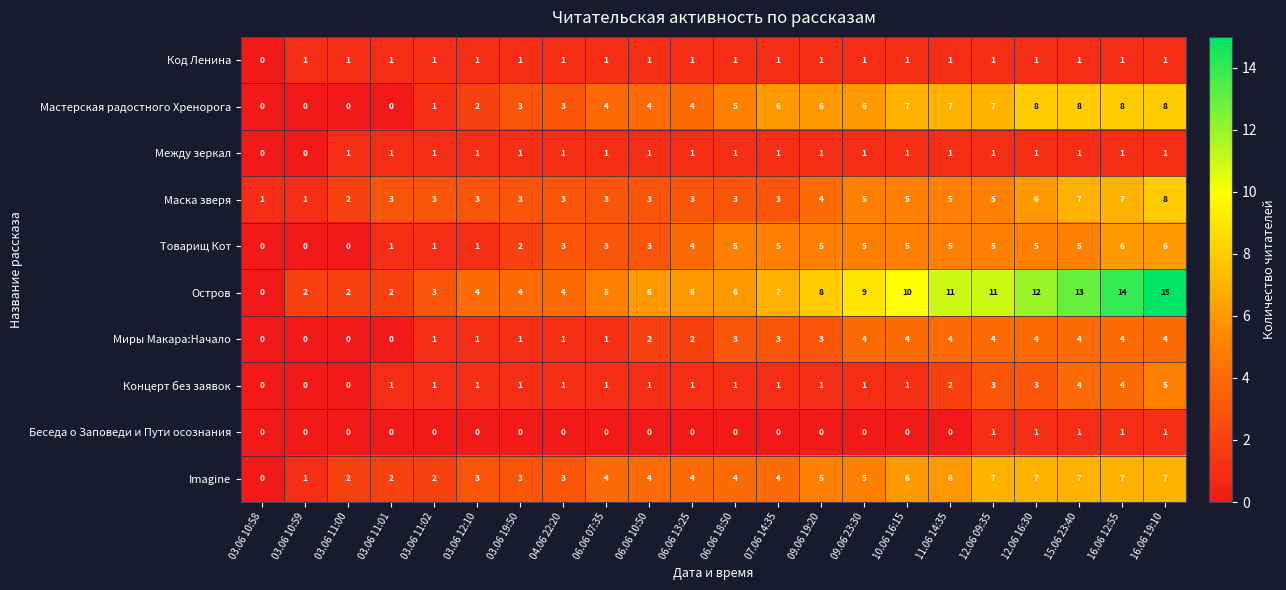

Is it true that Imagine equals 1 at 03.06 10:59?

True